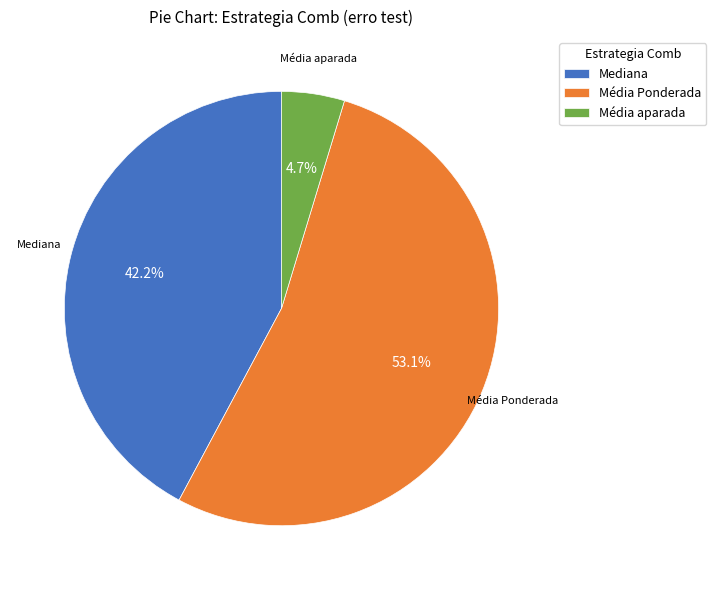

Does Média aparada account for over 50% of the chart?

No